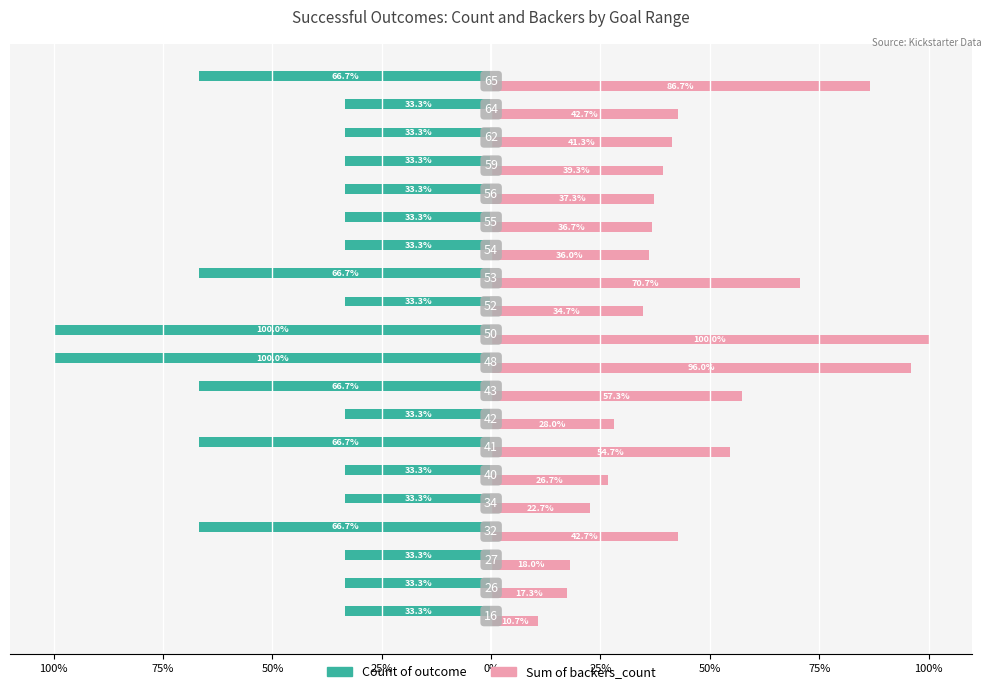

What are all the series names shown in the legend?

Count of outcome, Sum of backers_count